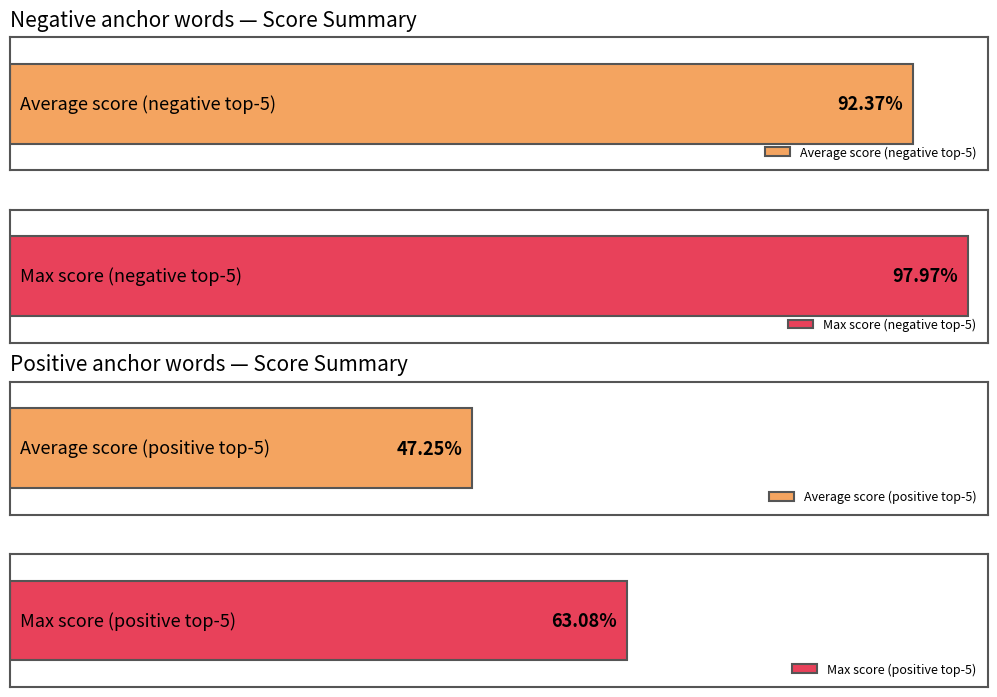

Does the chart contain any negative values?

No